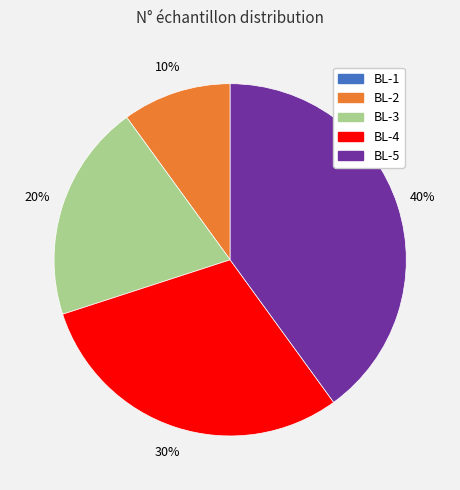

Which slice is the largest?

BL-5